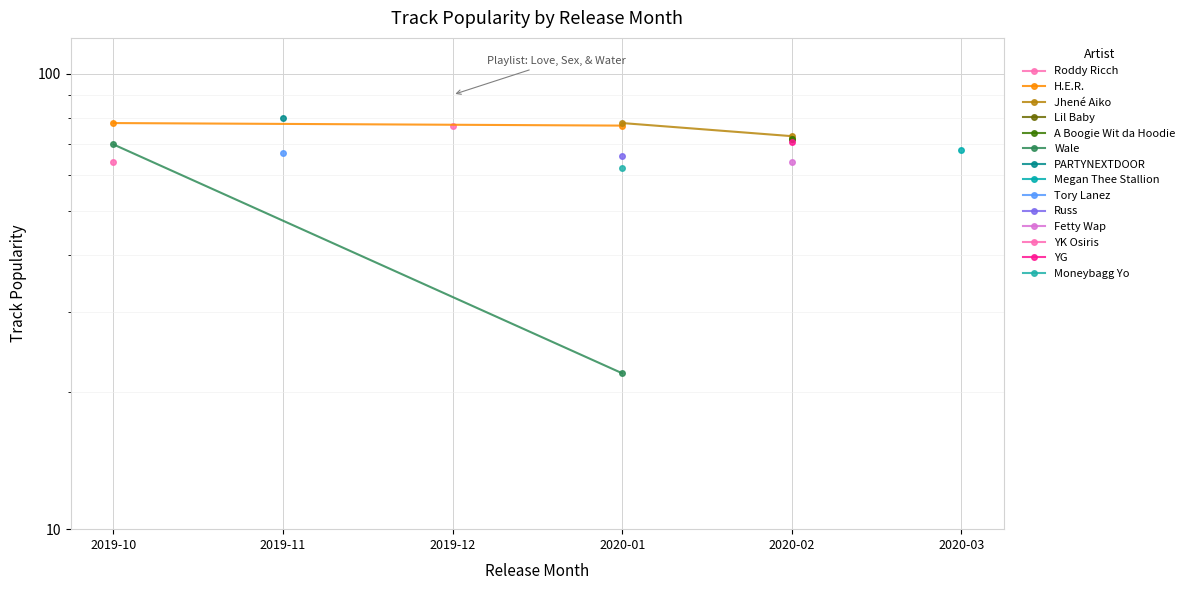

What is the smallest value displayed?

22